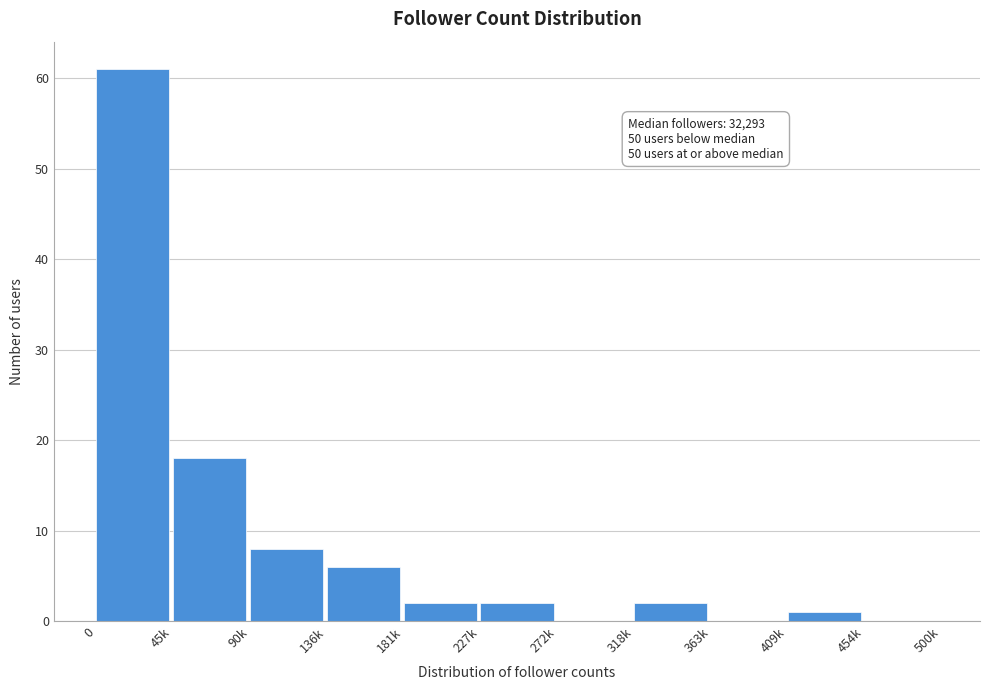

Reading left to right, what are all the values shown in this chart?

0=61	45k=18	90k=8	136k=6	181k=2	227k=2	272k=0	318k=2	363k=0	409k=1	454k=0